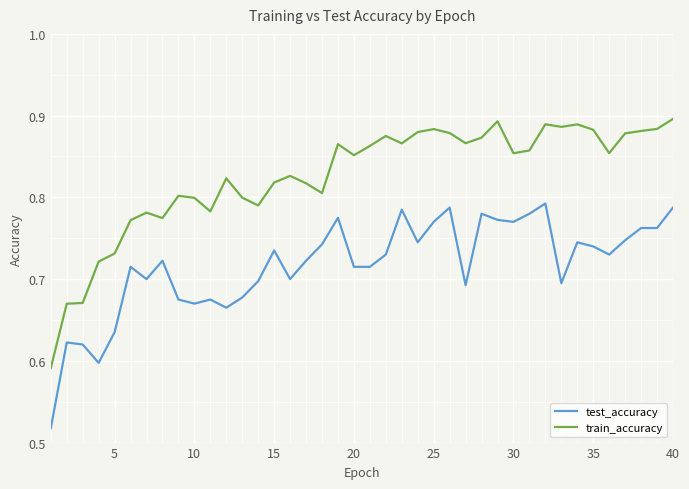

True or false: train_accuracy and test_accuracy intersect in this chart.

False